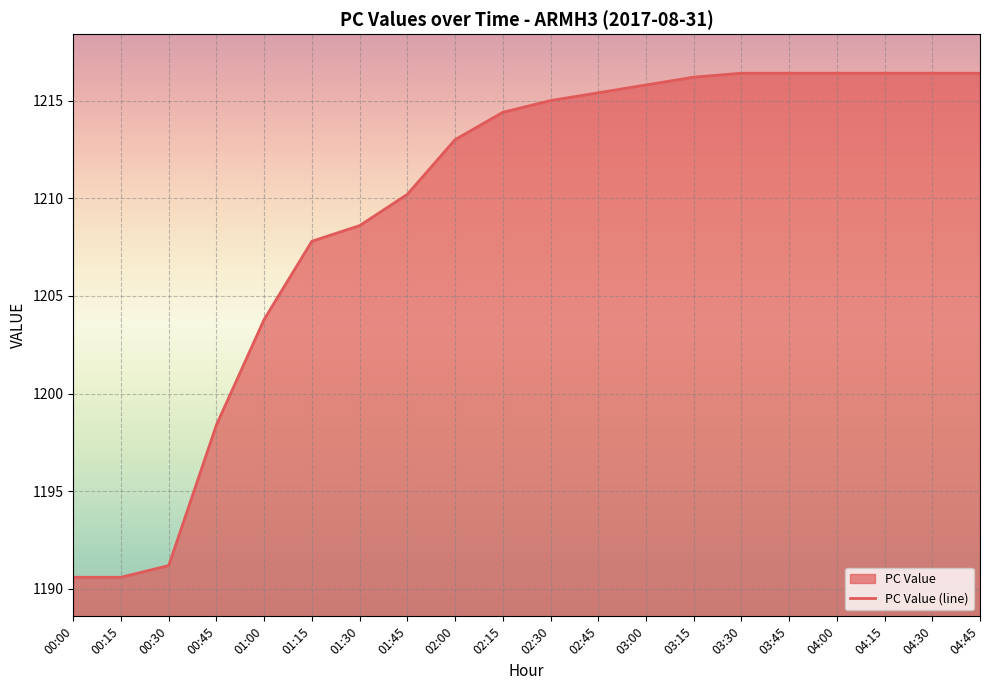

What is the approximate value at 00:15?

1190.6